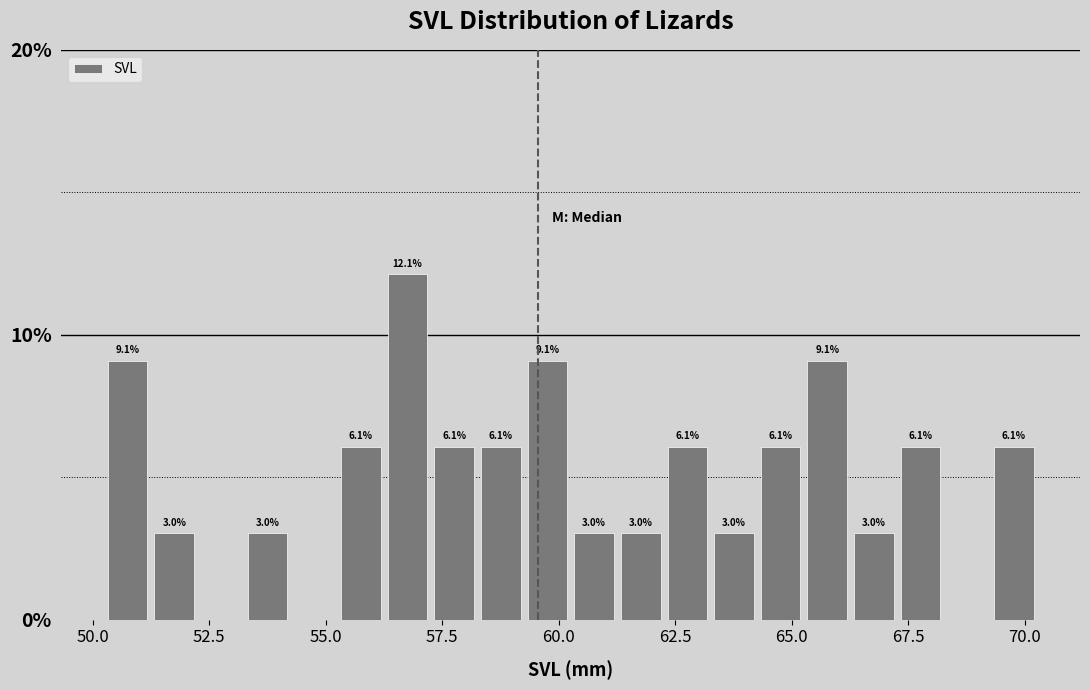

Around what value on the x-axis is the tallest bar? Give the approximate position of its centre, as read against the axis.

57.0